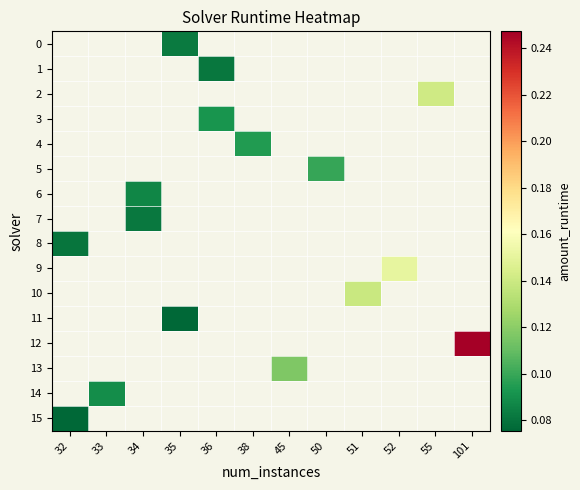

What is the maximum value shown in the chart?

0.2